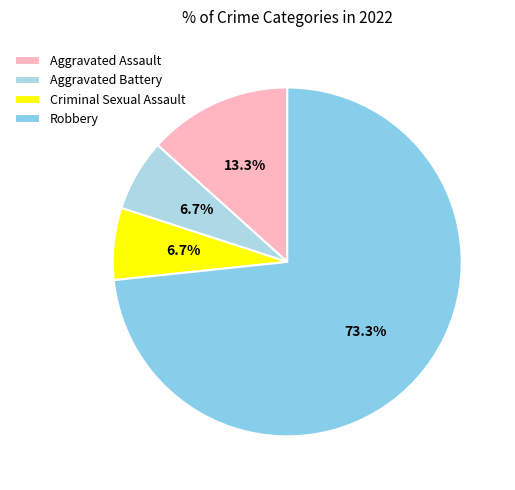

To the nearest percent, what is the combined percentage of Criminal Sexual Assault and Robbery?

80%